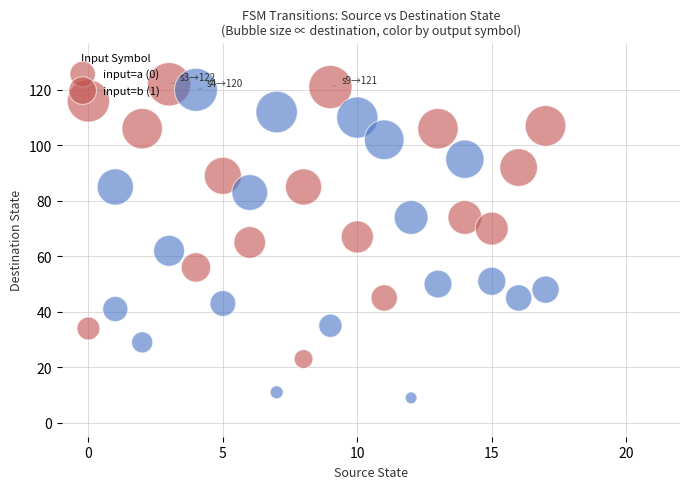

Count the number of points in this scatter plot.

36